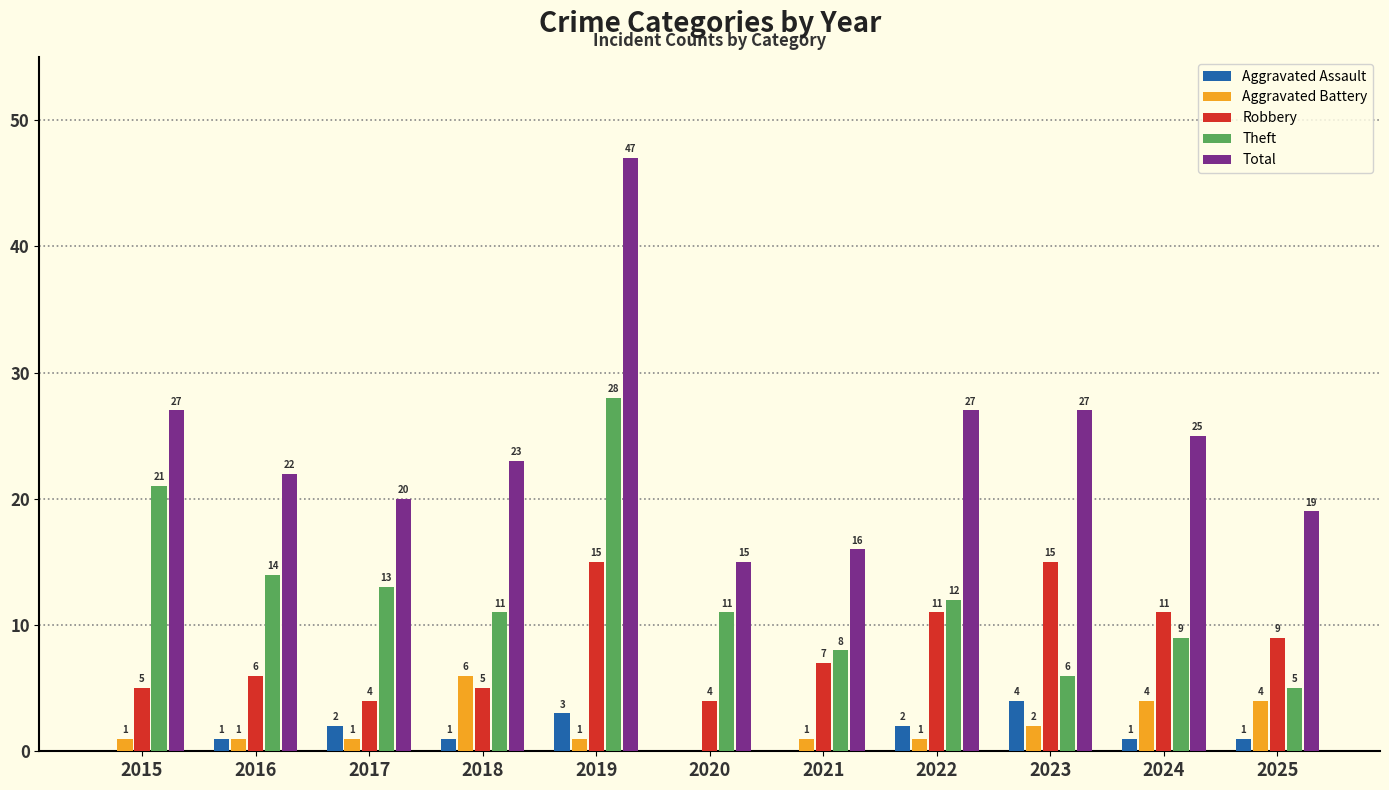

At which category is the sum across all series the highest?

2019